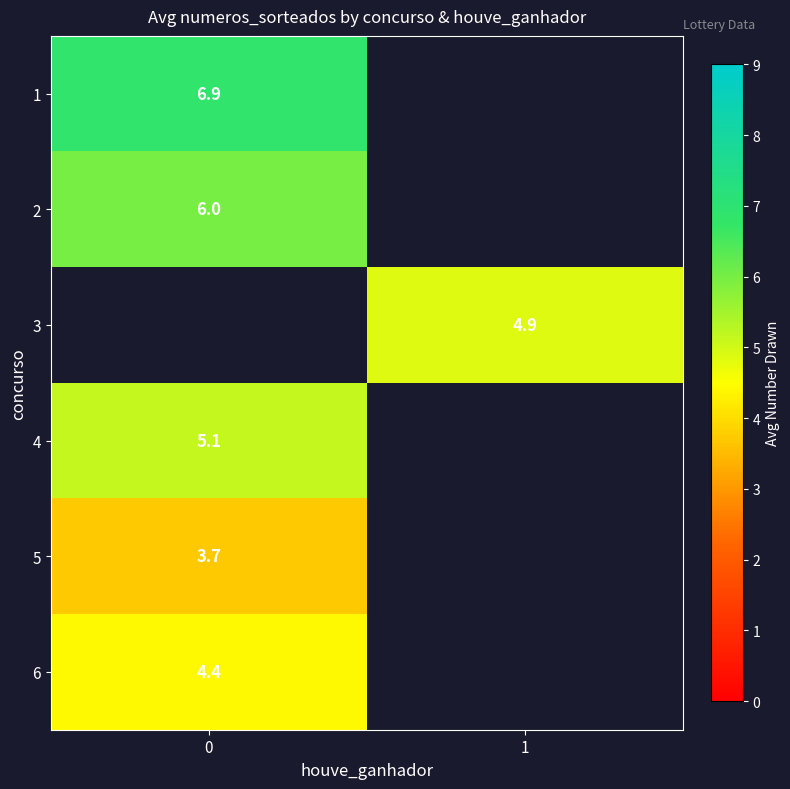

List the labels in order of 3 value, largest first.

0, 1